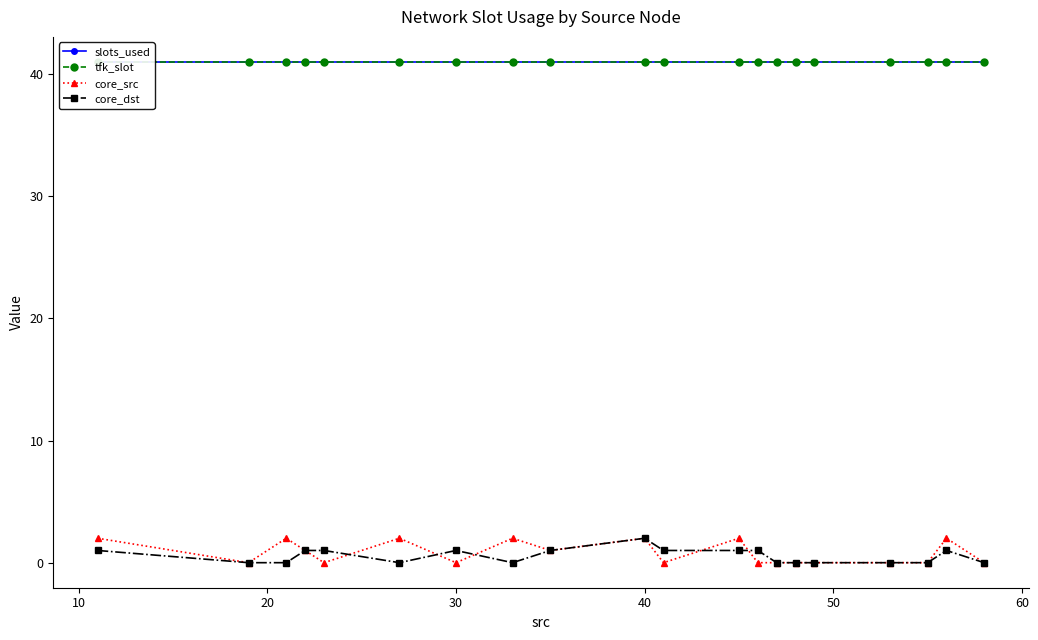

True or false: core_src has more than 0 points higher than both neighbors.

True